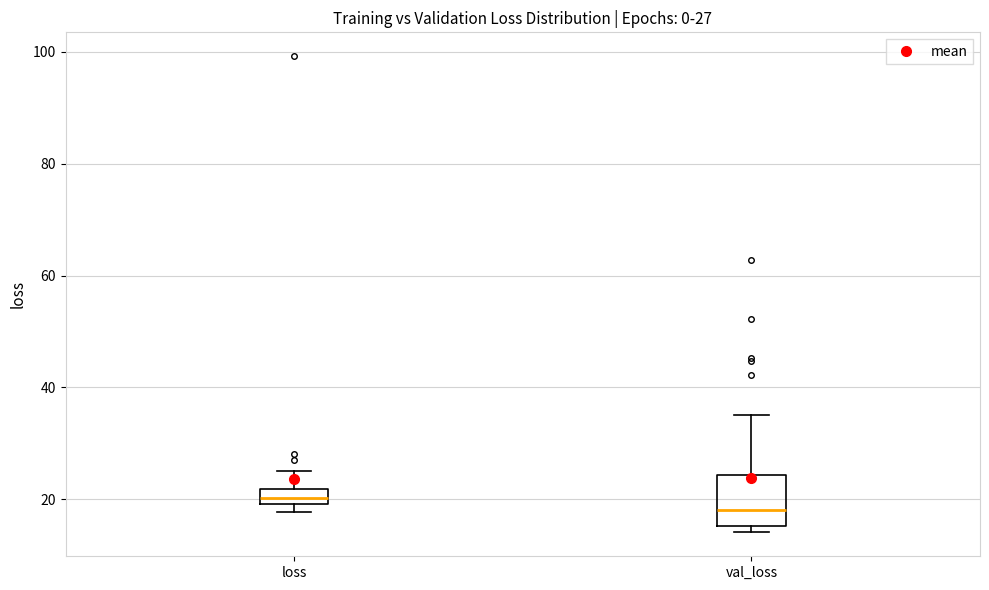

Comparing the boxes themselves (not the whiskers), which one is the tallest?

val_loss